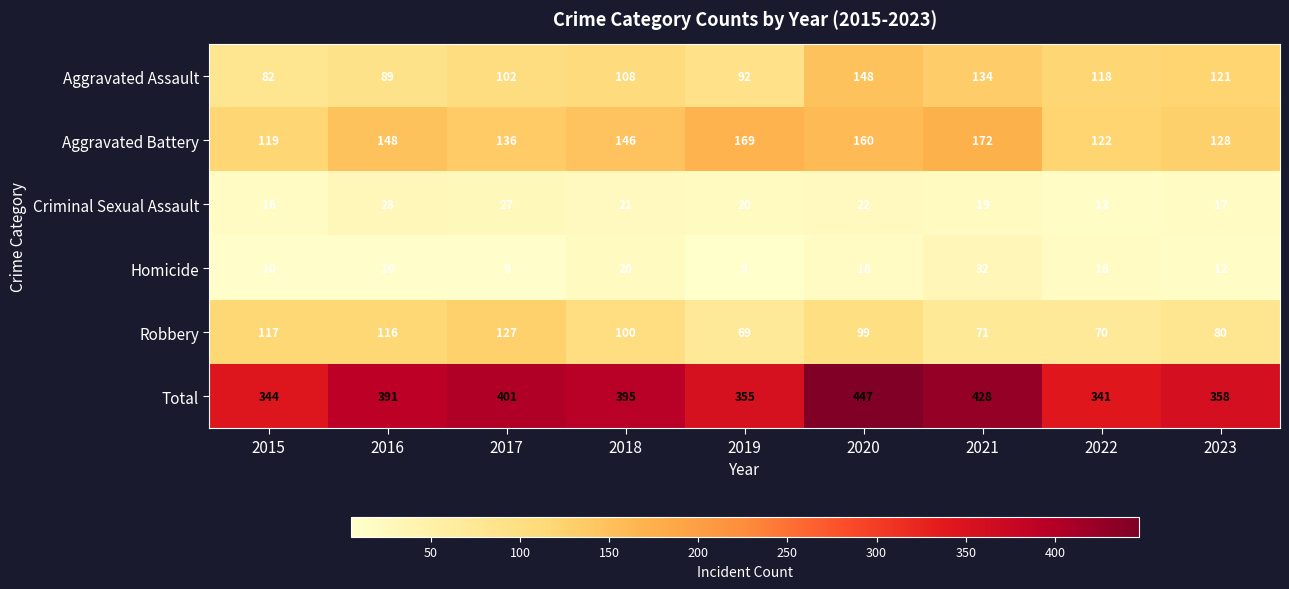

Which category has the lowest value across all series?

2019